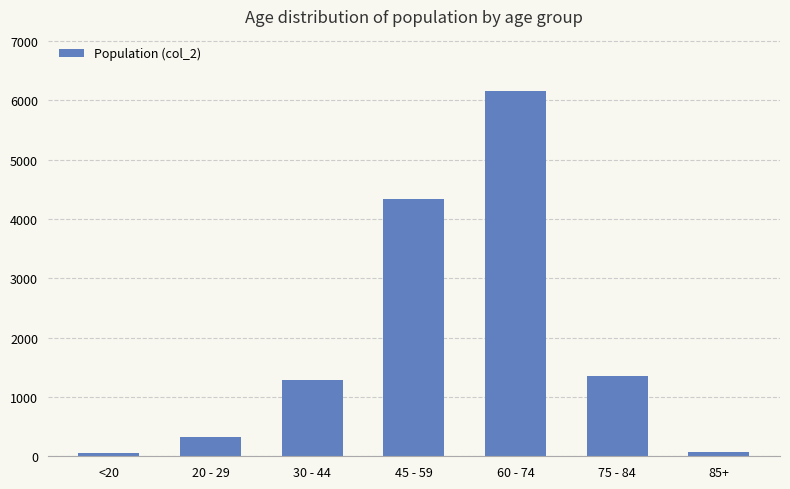

Where is the data nearest to the value 3112?

45 - 59